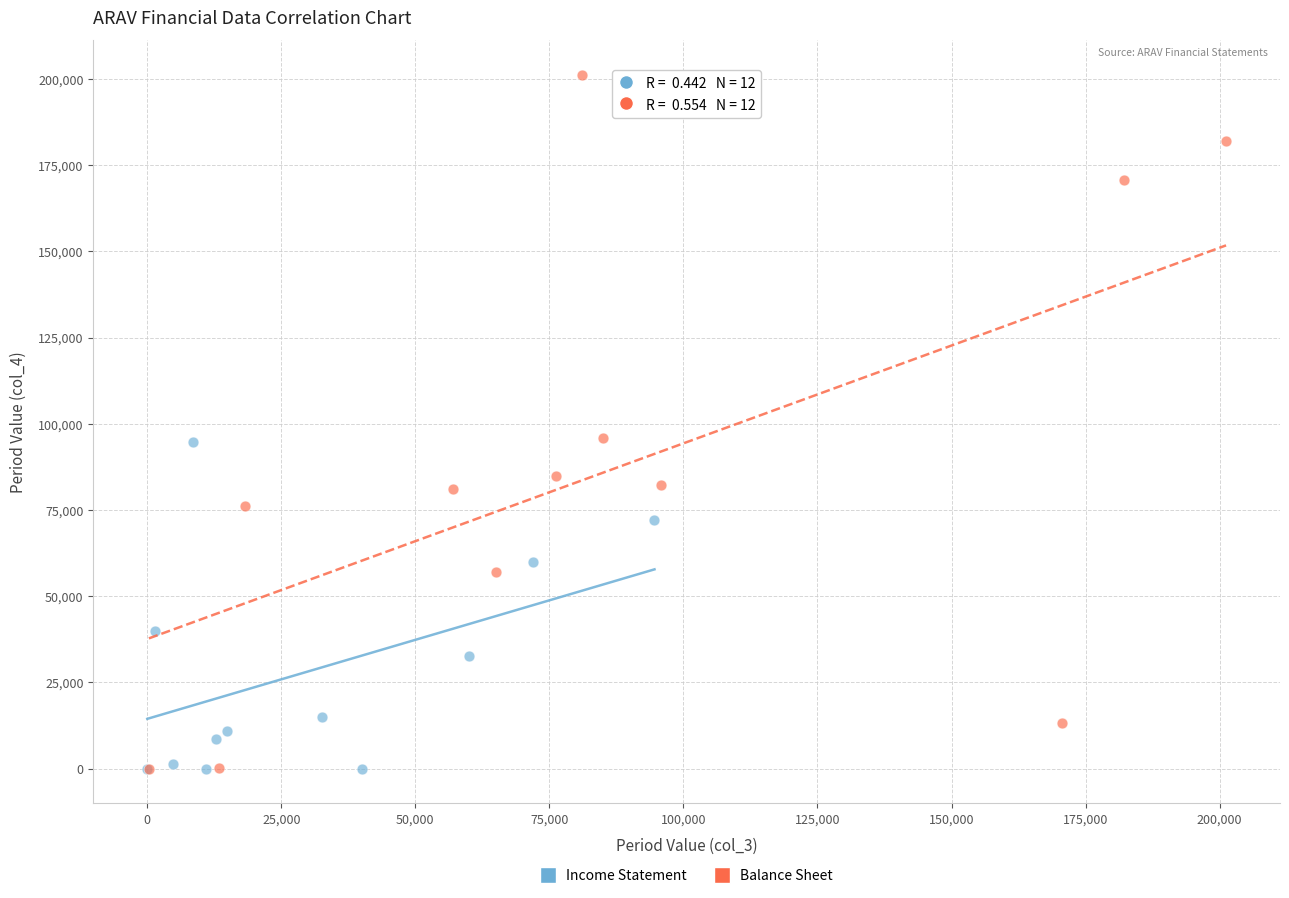

Which series has the widest spread of Y values?

Balance Sheet